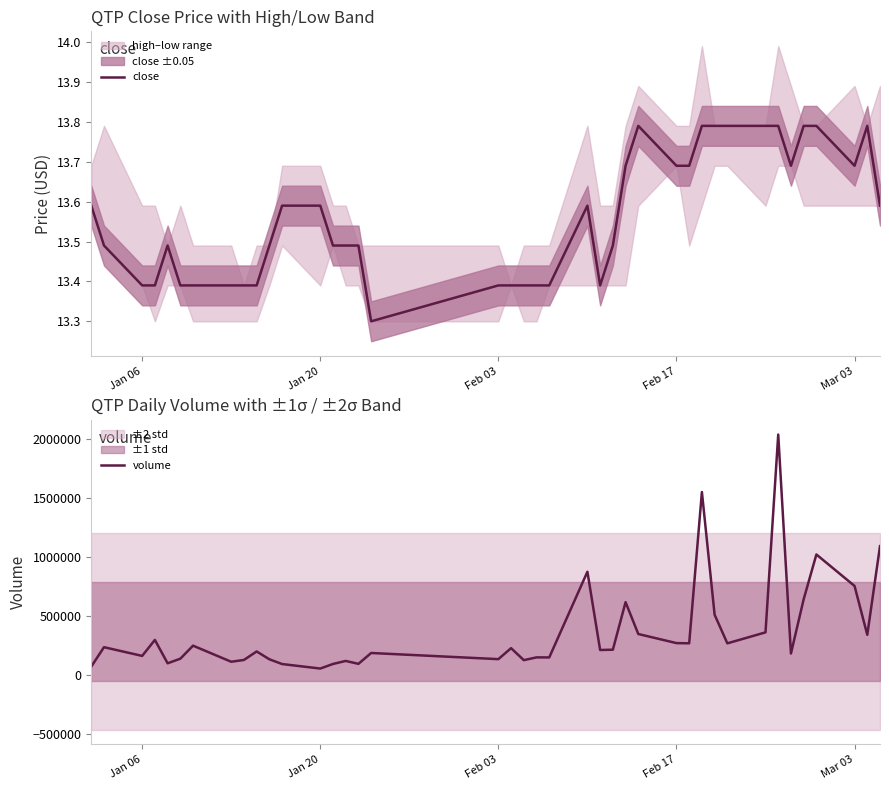

What is the difference between the second highest and minimum values in the close series?

0.5